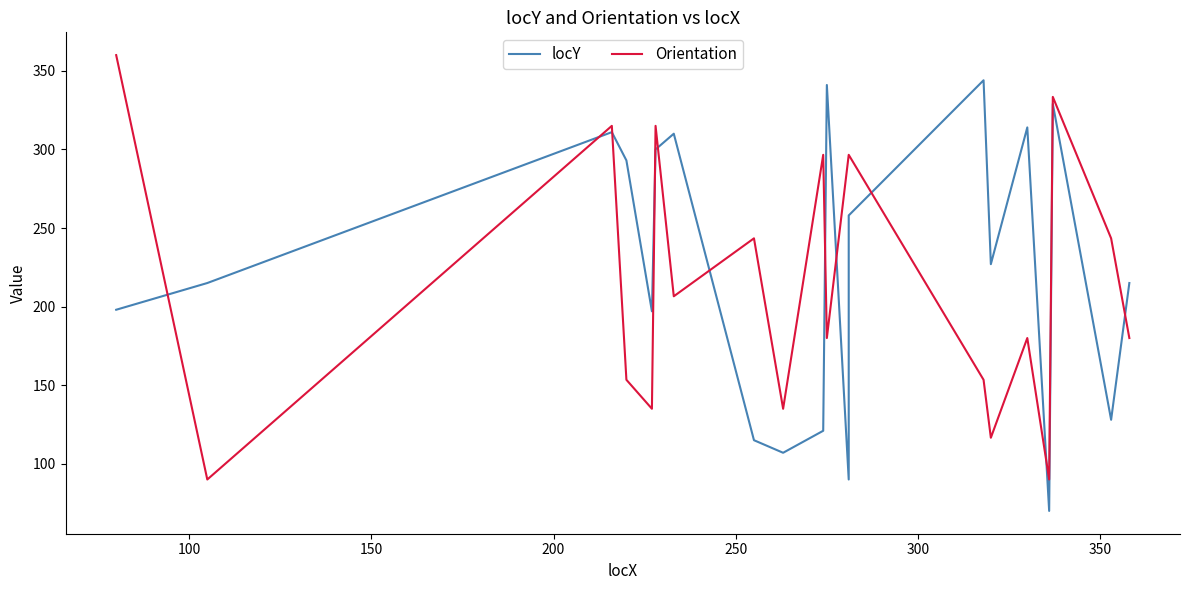

How many lines are shown in the chart?

2